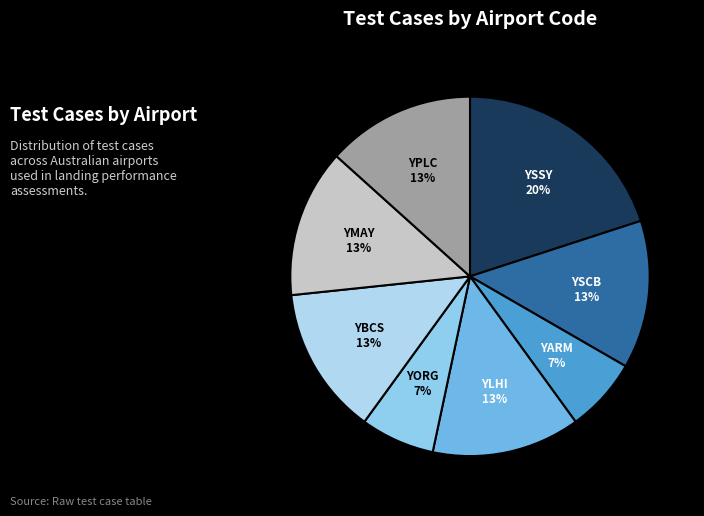

Approximately how many times larger is the value at YLHI compared to YMAY?

1.0